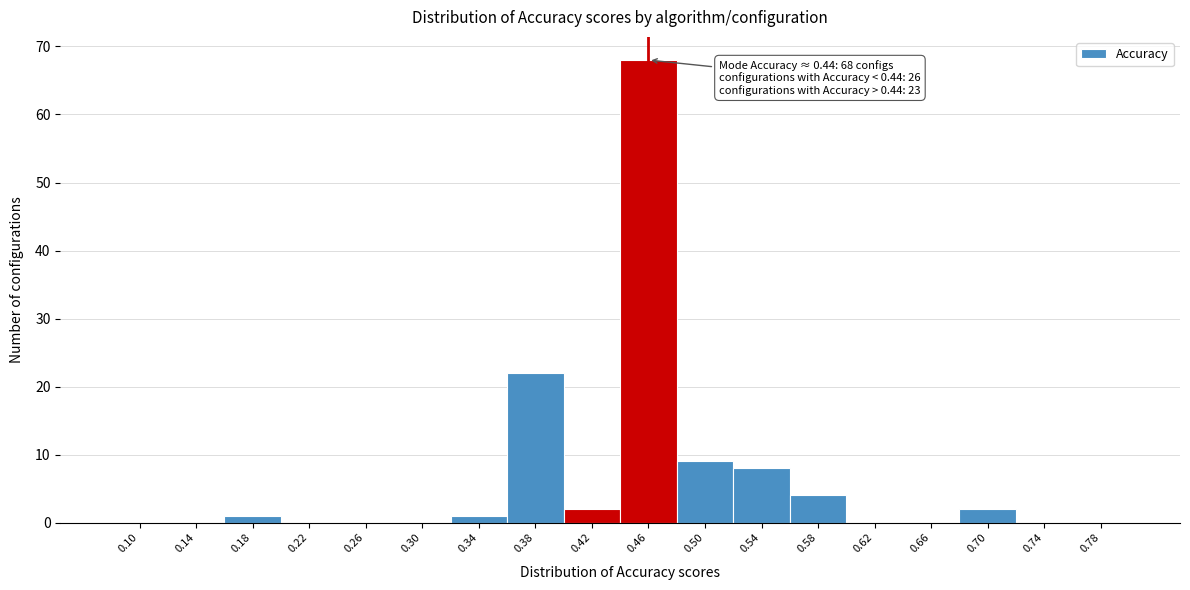

Which range on the x-axis has the tallest bar?

0.44 to 0.48